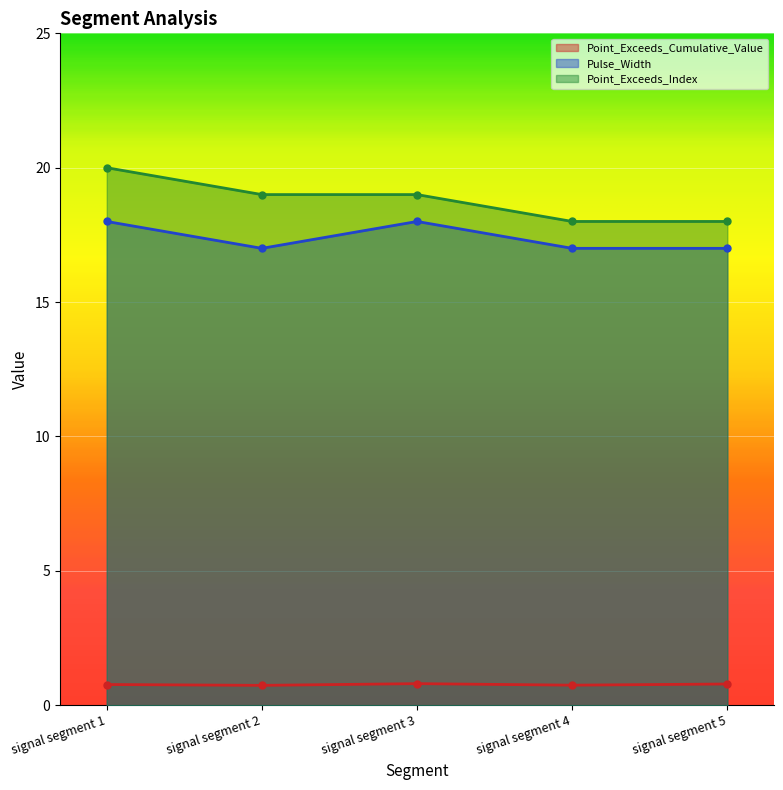

What is the difference between the maximum and minimum values in the Point_Exceeds_Index series?

2.0